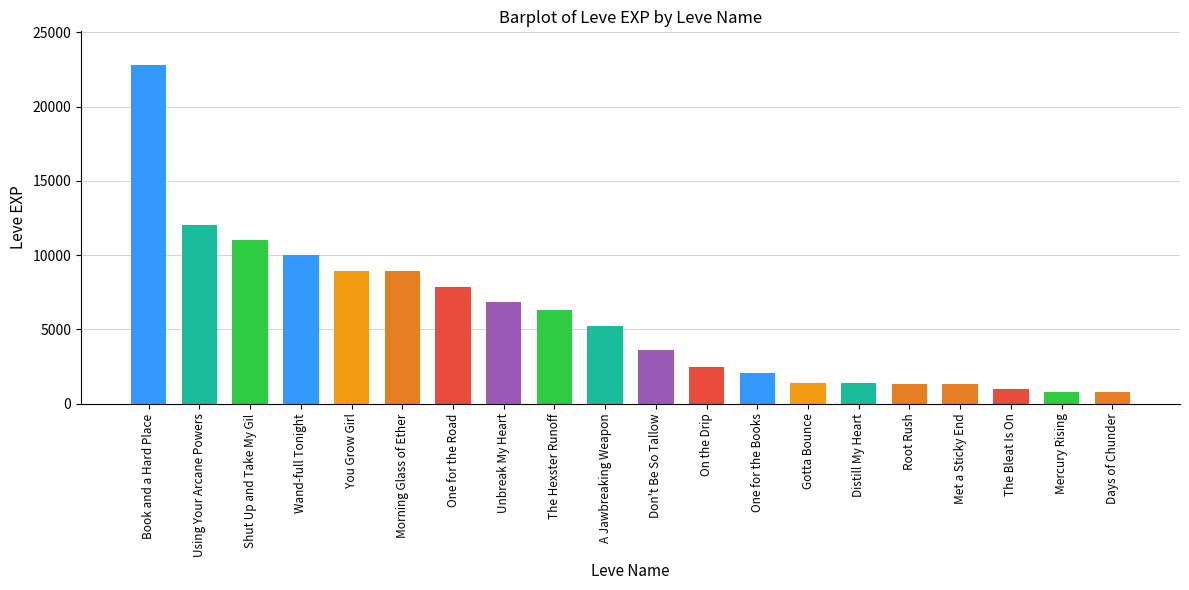

Which category has the highest value across all series?

Book and a Hard Place